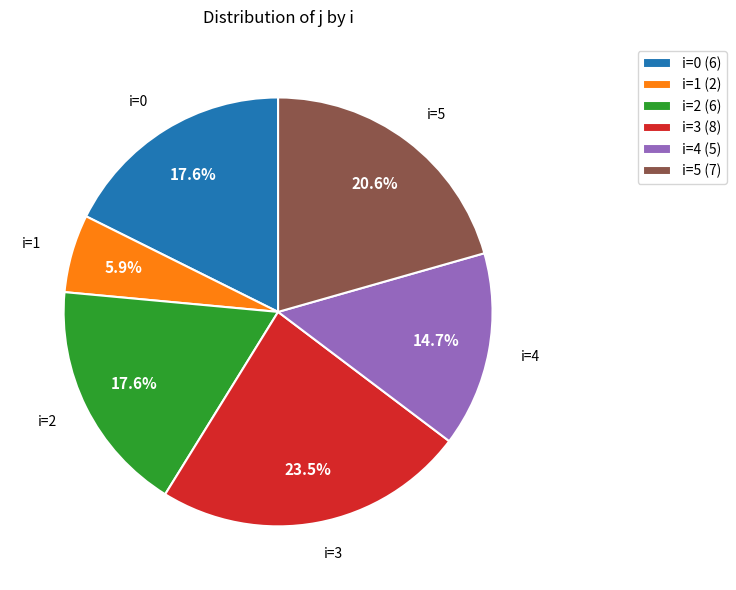

What is the ratio of the value at i=2 to the value at i=5?

0.9